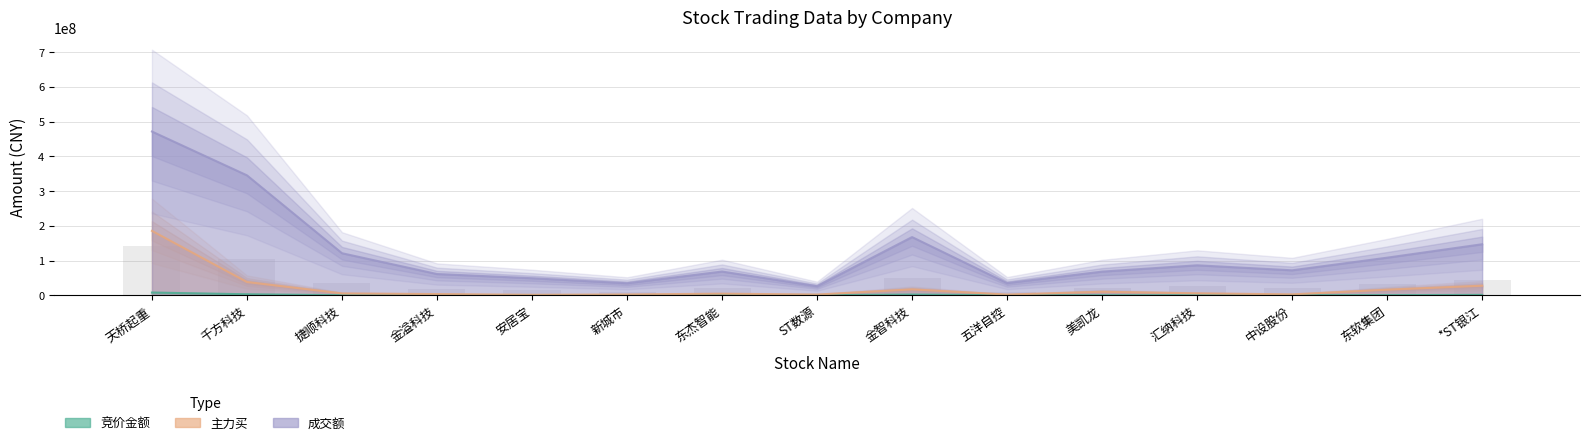

Reading left to right, transcribe all the data shown in this chart.

竞价金额: 7713240	2825300	131100	17320	55564	47838	606810	56300	1962240	91611	61576	132741	236892	402710	982760
主力买: 185302481	38087498	5280008	3402990	1295163	2210925	4563755	2006374	16916067	1978049	10105912	5545361	2545721	16010503	27459987
成交额: 471270324	345167883	120994485	61098015	48965948	34494980	68204438	26046399	167468276	34966538	68012772	86199702	71776936	108166275	146804182